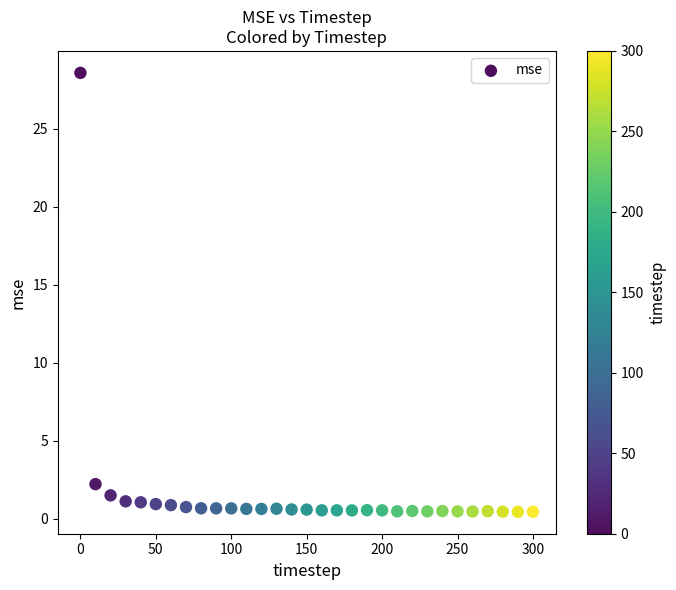

What Y value in the scatter plot is closest to 14?

2.2